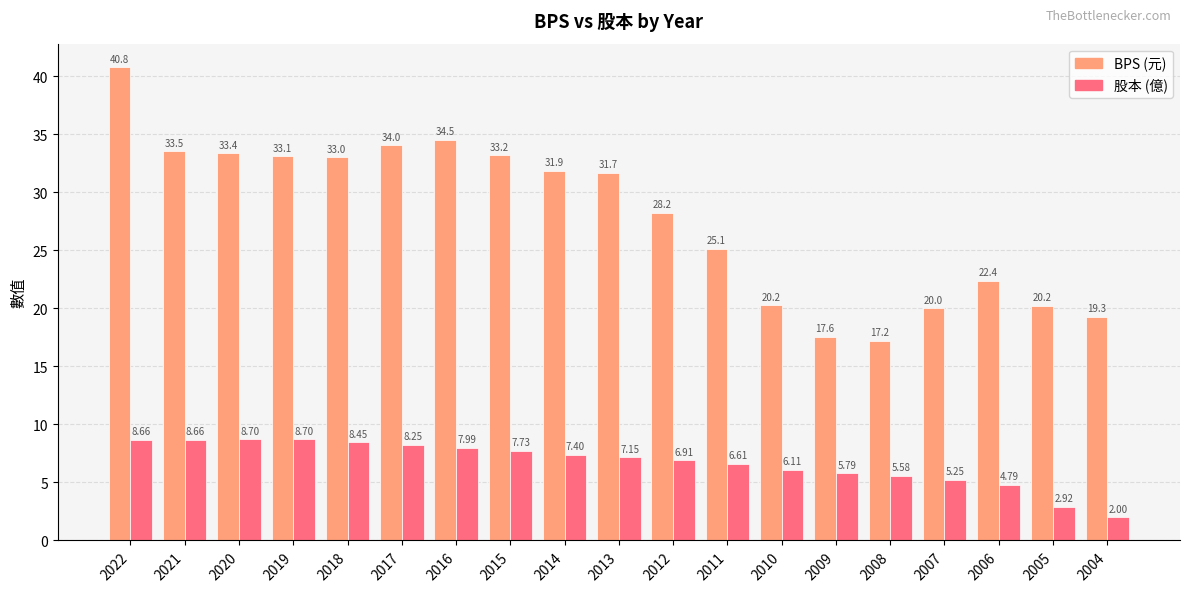

How many bars are there in each group?

2